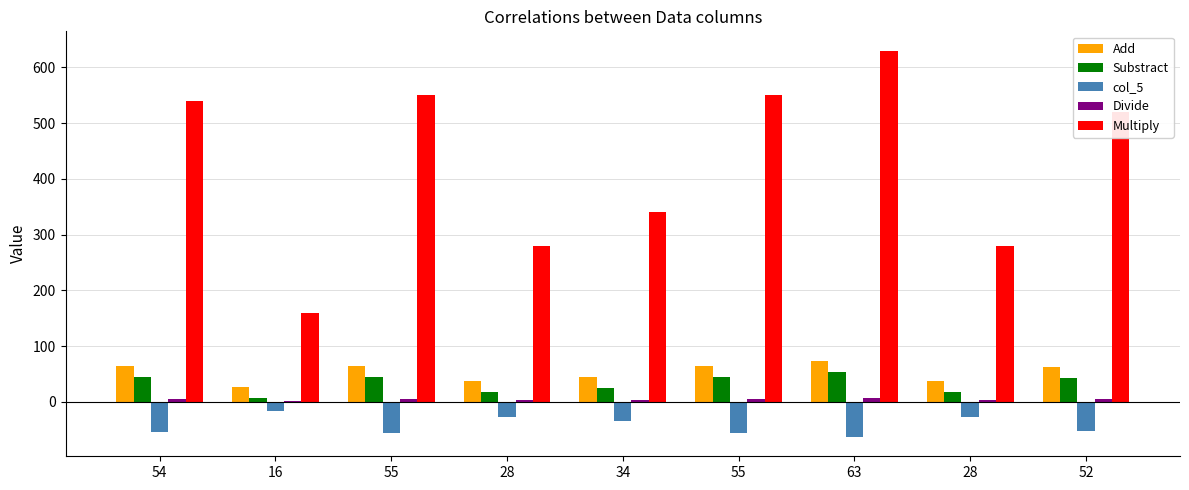

How many values in the col_5 series exceed -52?

4